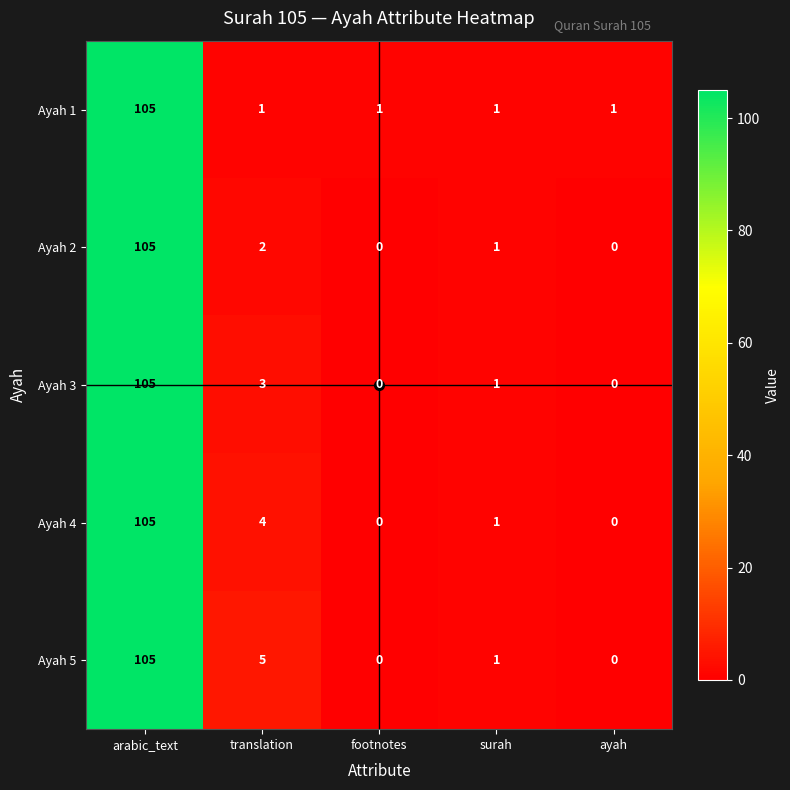

Is it true that Ayah 2 equals -38 at footnotes?

False